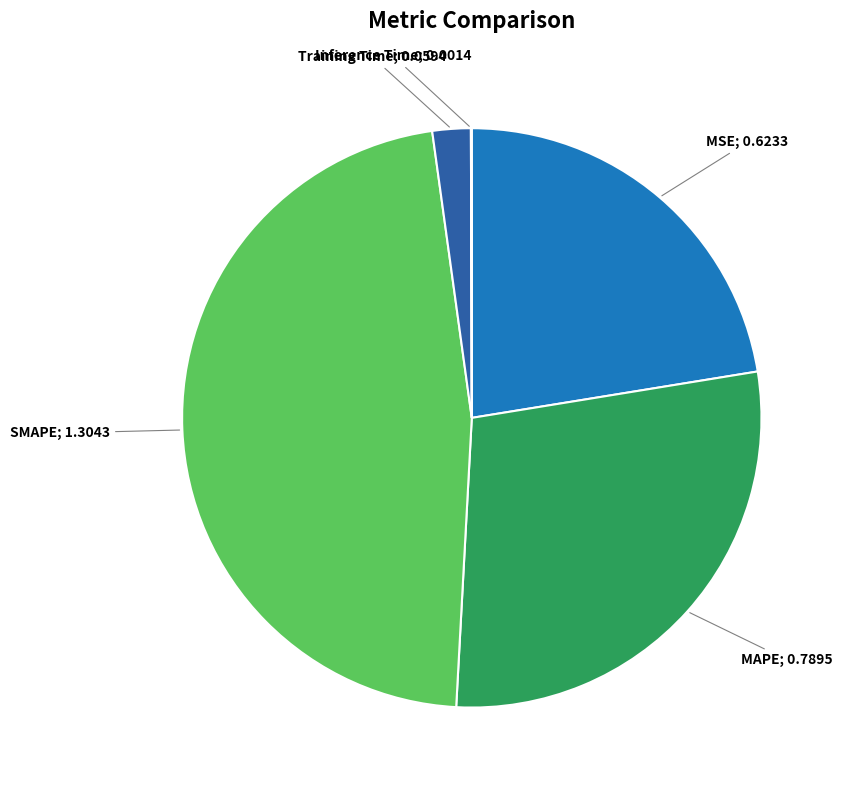

Is there a majority slice in this chart?

No